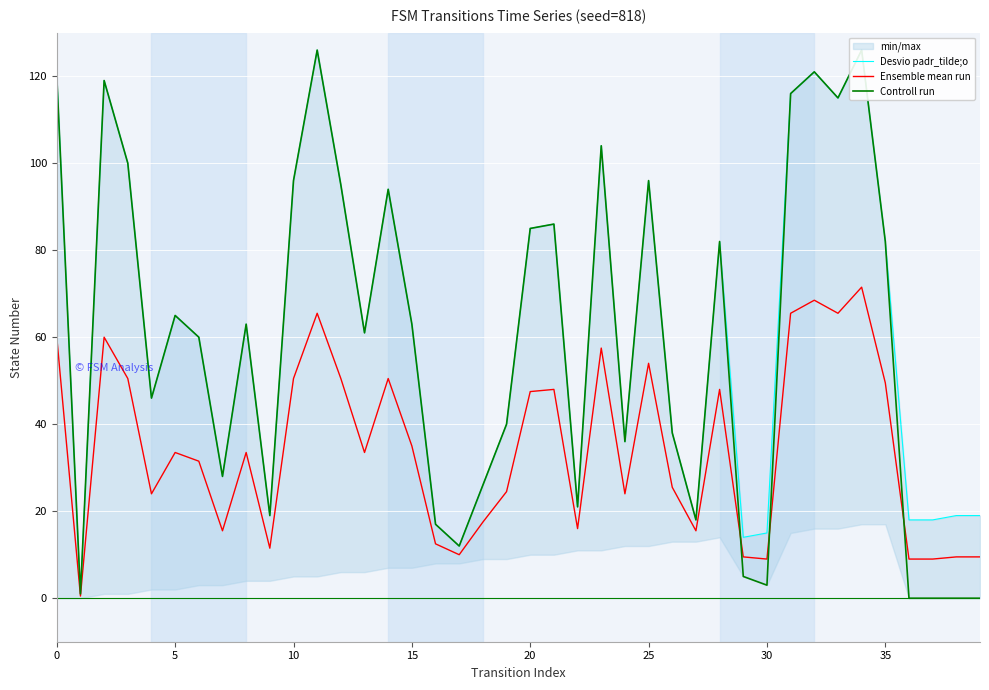

What is the lowest value of the Desvio padr_tilde;o series?

1.0